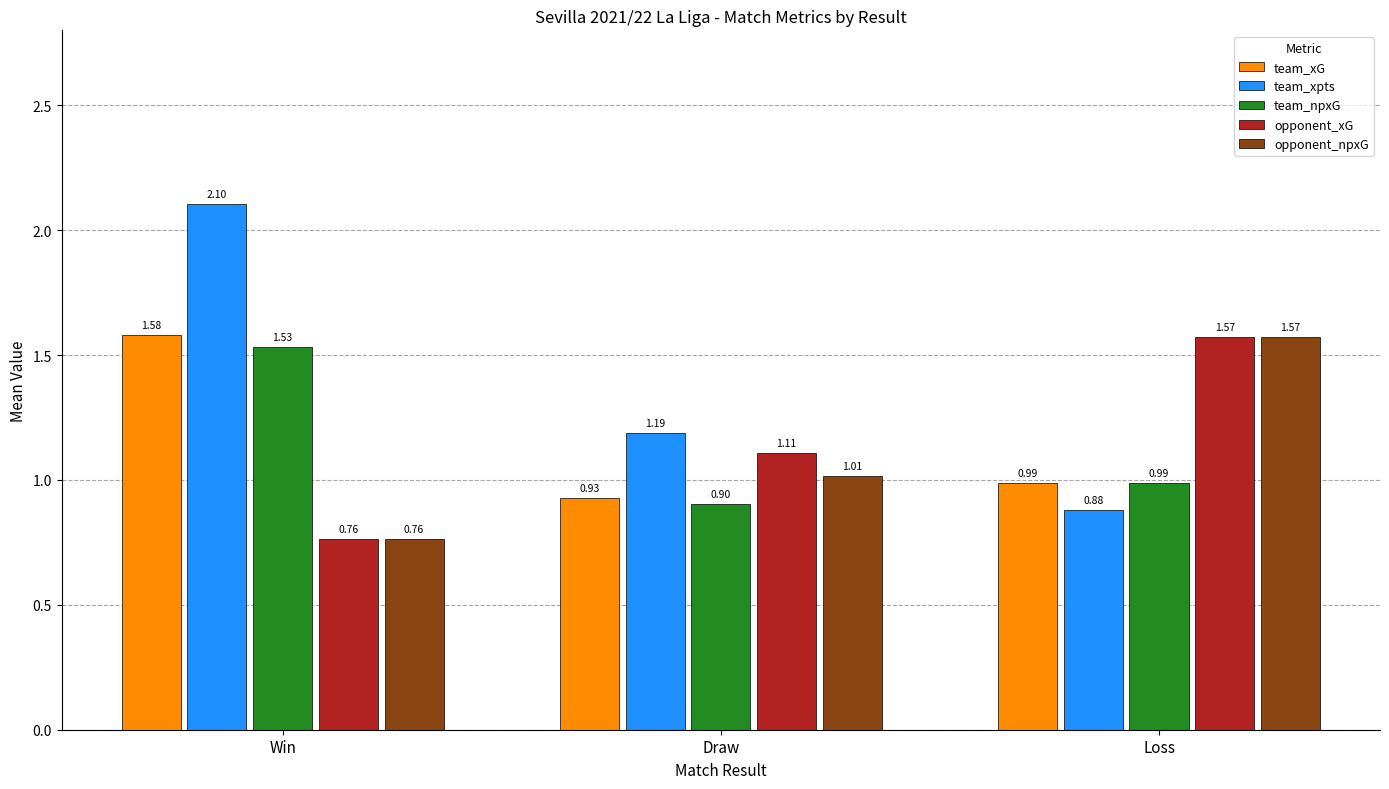

Where is team_npxG nearest to the value 1?

Loss